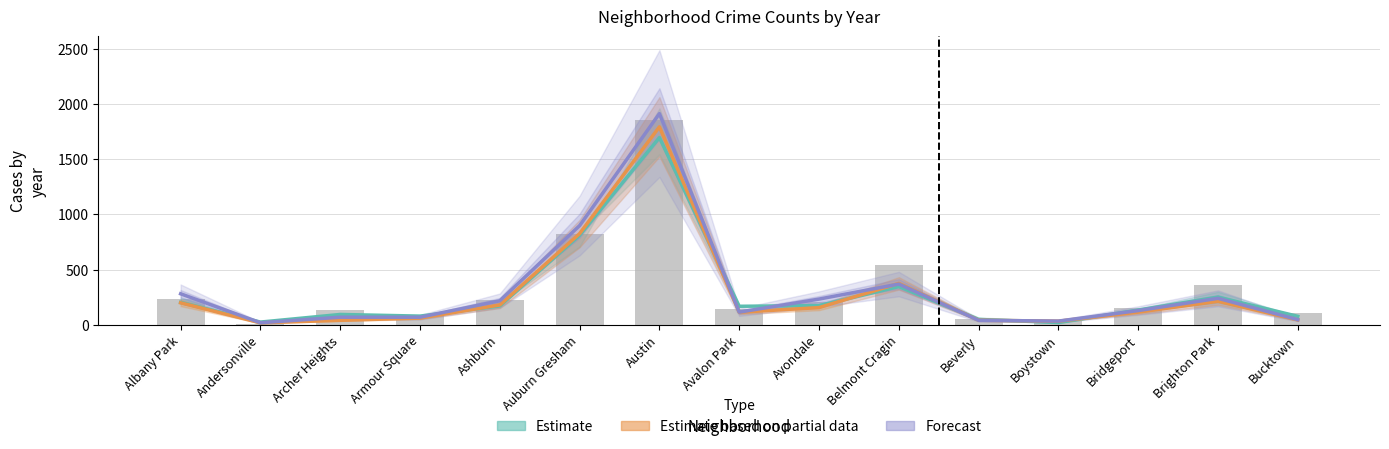

At which category does the chart reach its peak across all series?

Austin